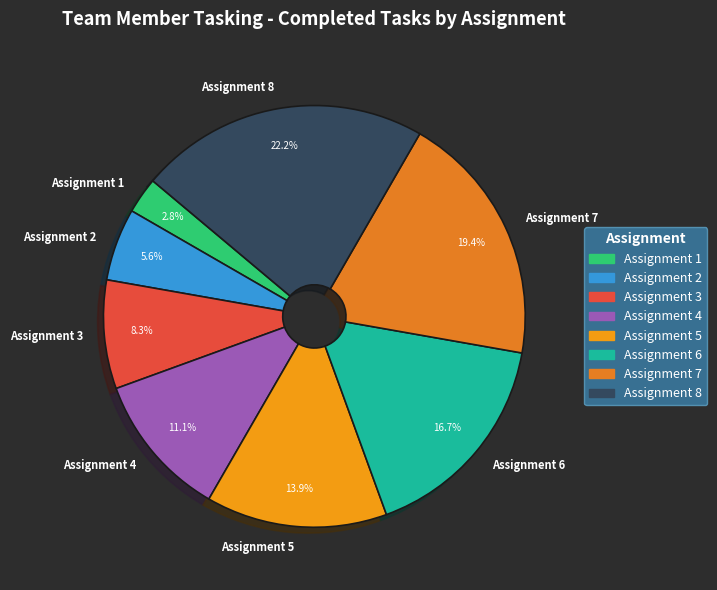

Which category has the biggest portion of the pie?

Assignment 8